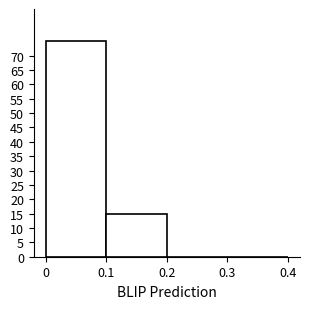

What is the height of the bar covering 0 to 0.1 on the x-axis? The values are not printed on the chart, so give them approximately, as read against the axis.

75